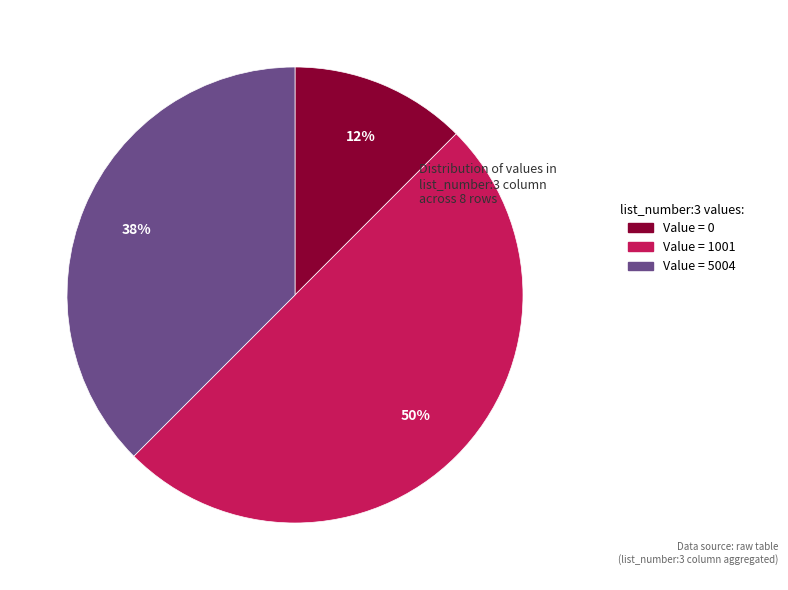

To the nearest percent, what is the average slice percentage?

33%